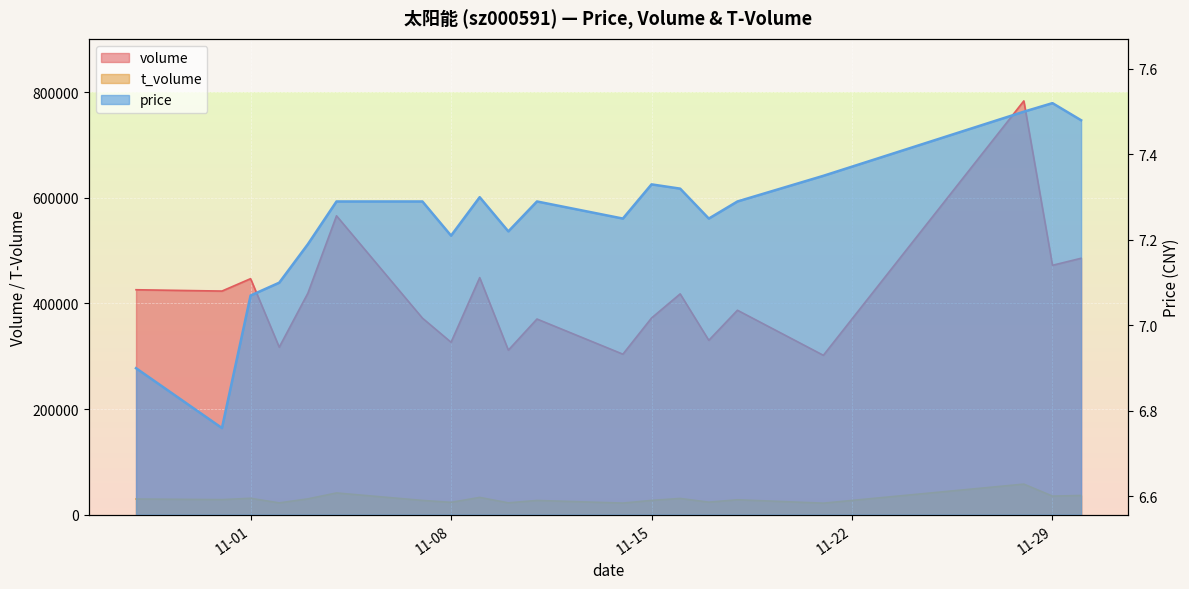

What is the label of the 9th point from the left?

2022-11-09